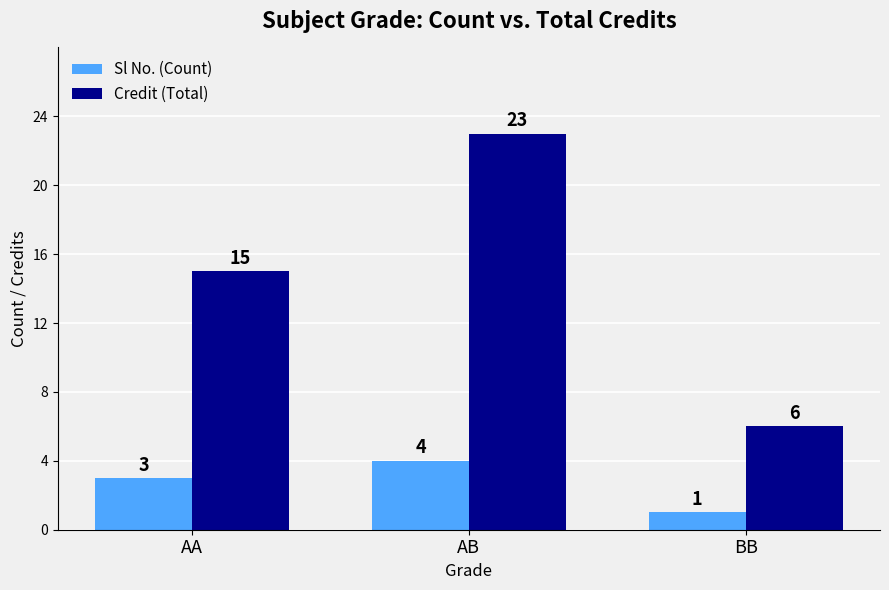

Reading left to right, what are all the values shown in this chart?

Sl No. (Count): 3	4	1
Credit (Total): 15	23	6